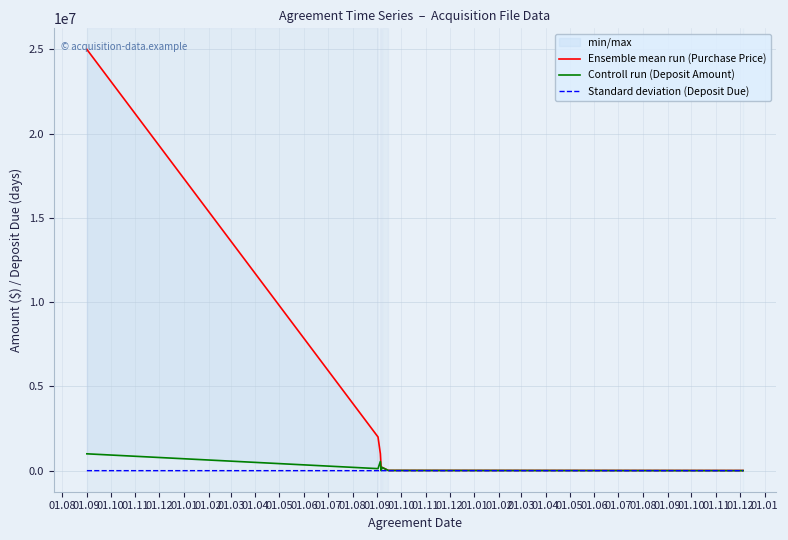

At 01.09, list the series in order from smallest to largest.

Standard deviation (Deposit Due), Controll run (Deposit Amount), Ensemble mean run (Purchase Price)